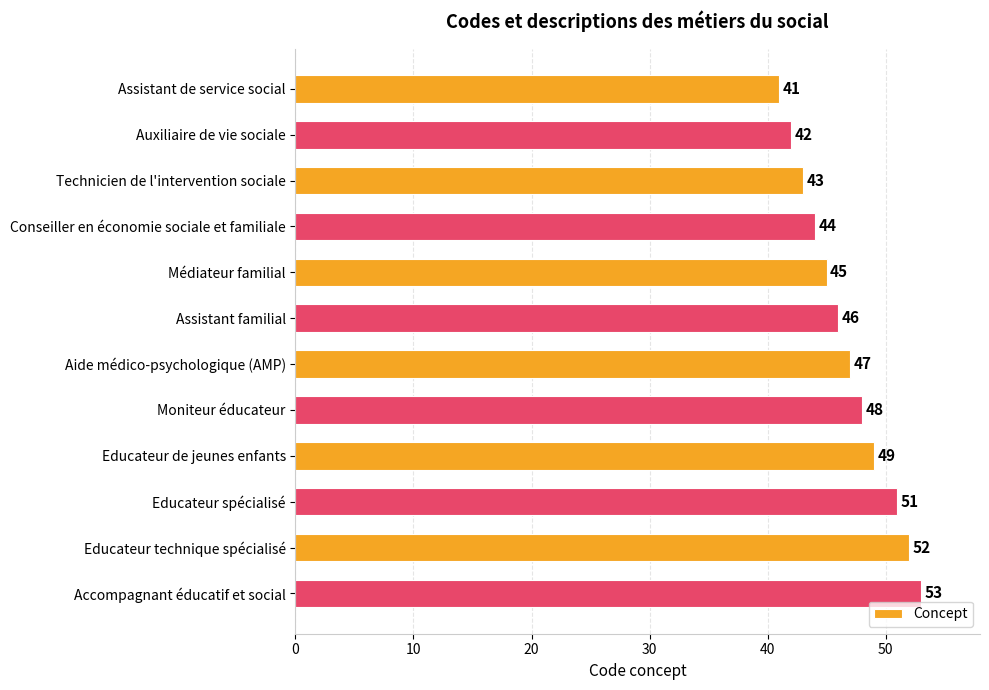

At which category does the chart reach its peak across all series?

Accompagnant éducatif et social